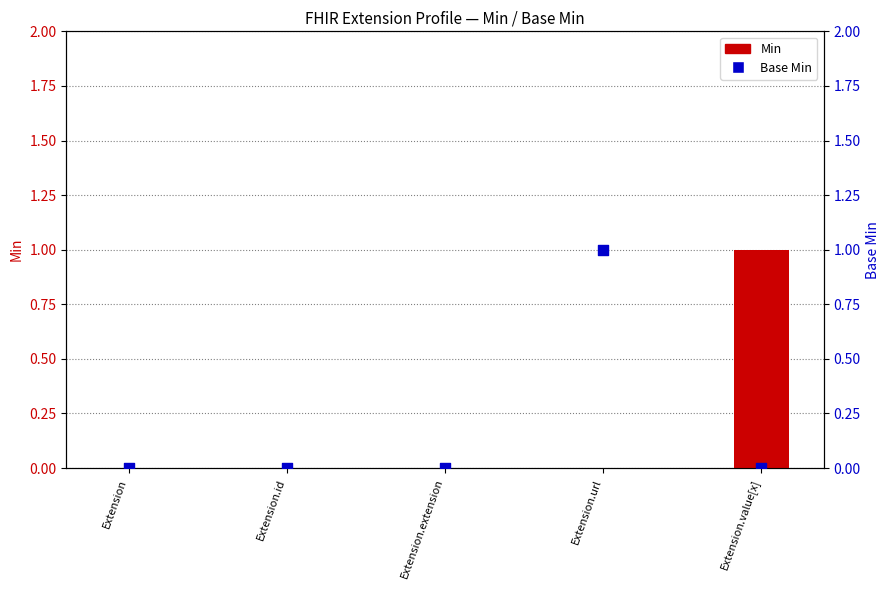

Is the value of Base Min at Extension.extension greater than the value of Min at Extension.extension?

No